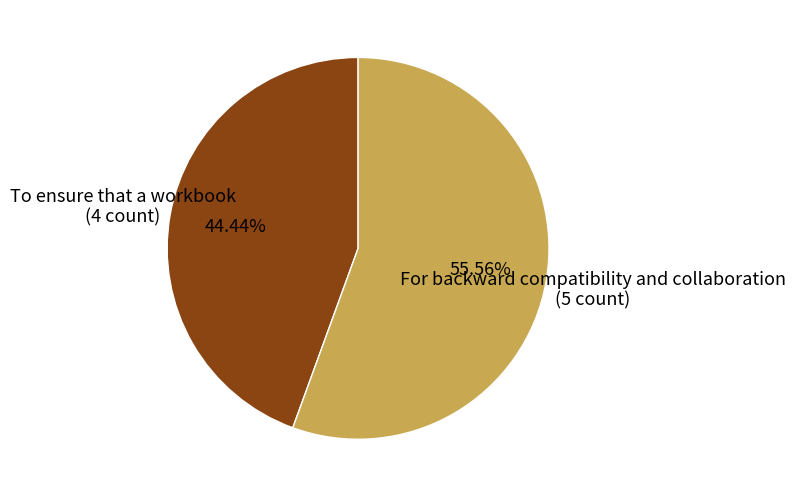

Between To ensure that a workbook and For backward compatibility and collaboration, which is larger?

For backward compatibility and collaboration